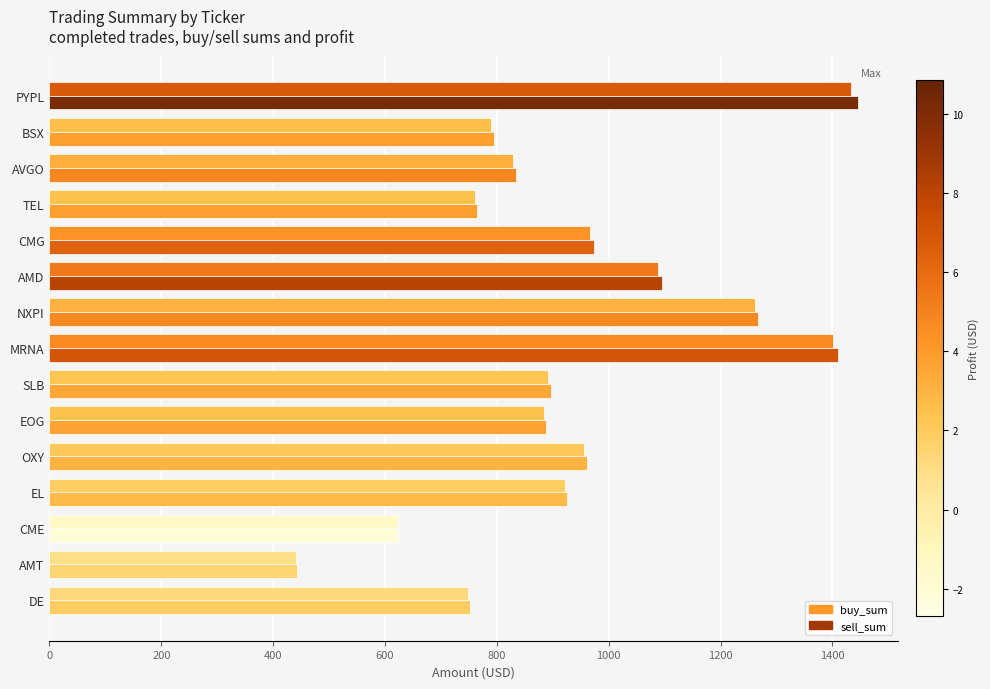

What is the sum of all buy_sum values?

13998.3